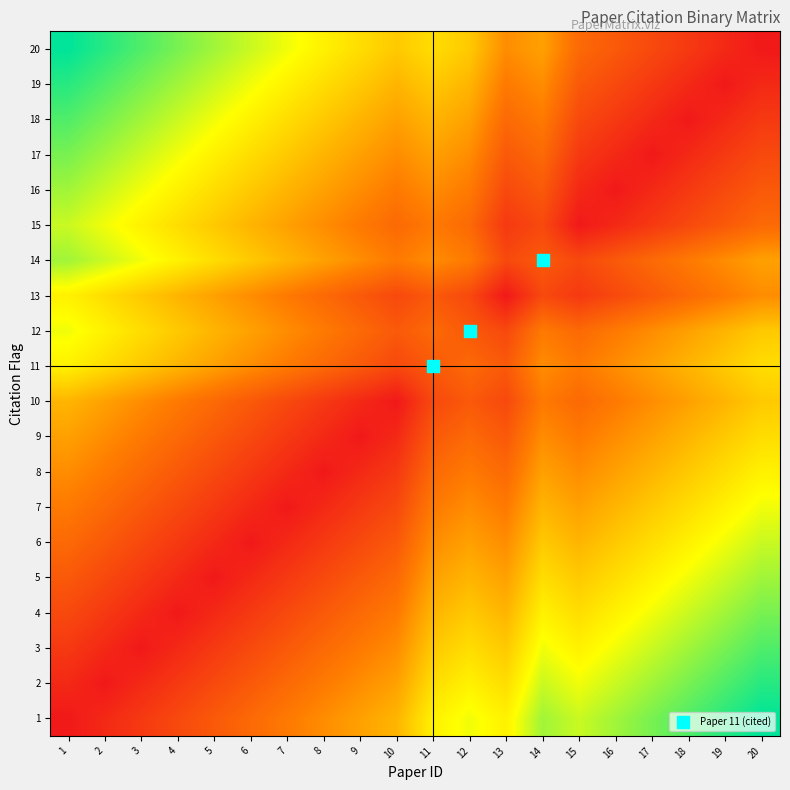

What is the spread (max minus min) of values at 1?

0.9